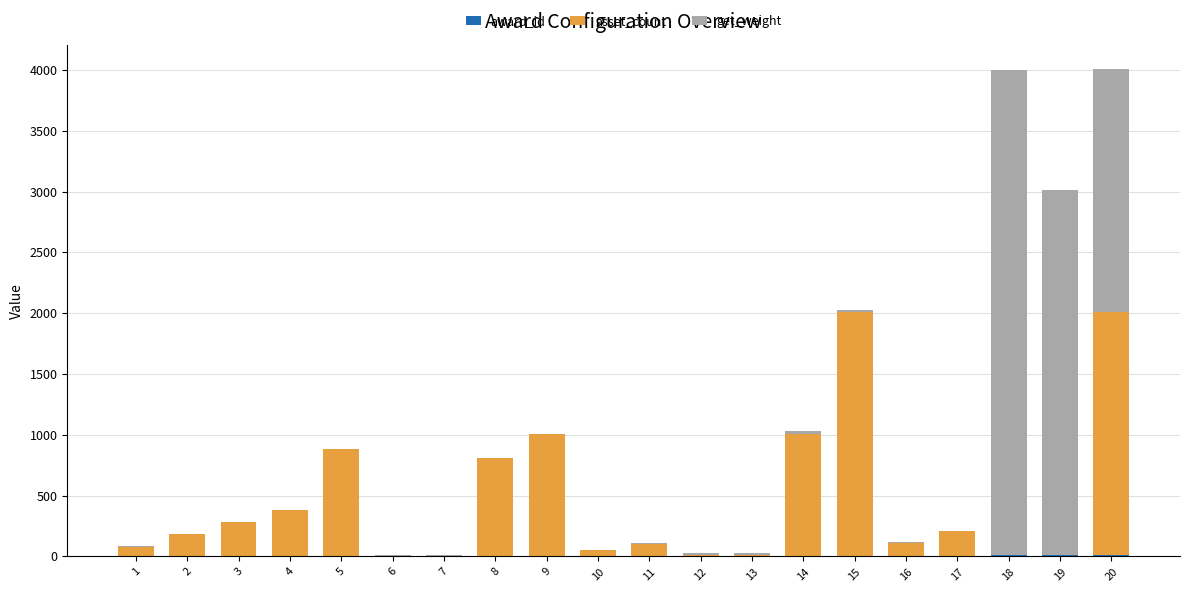

What is the average value of the asset_count series?

453